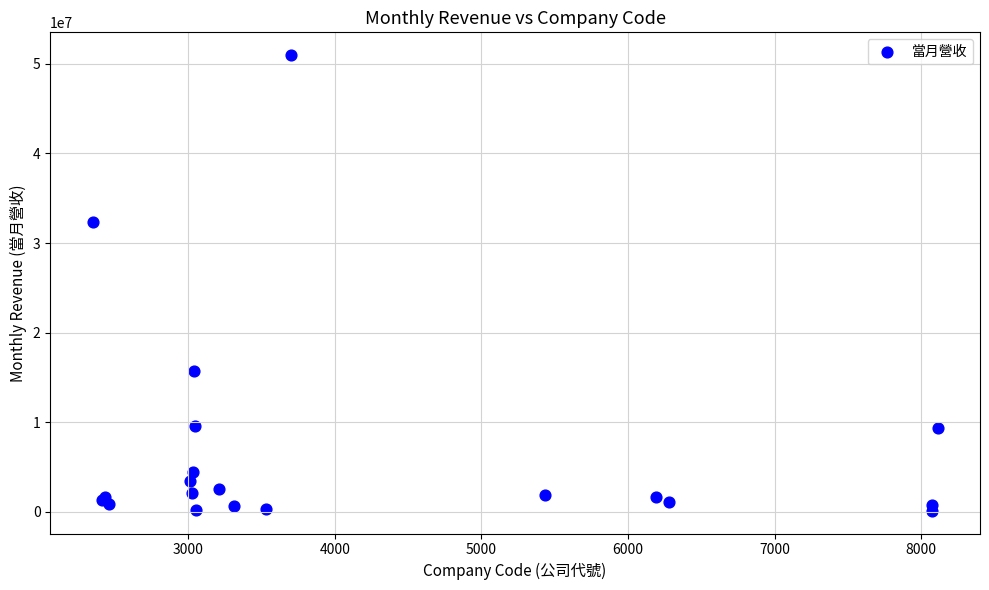

What Y value in the scatter plot is closest to 25547197?

32340276